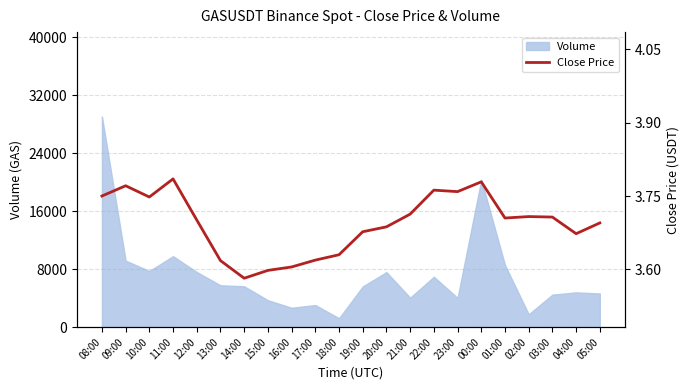

What is the smallest value displayed?

3.6